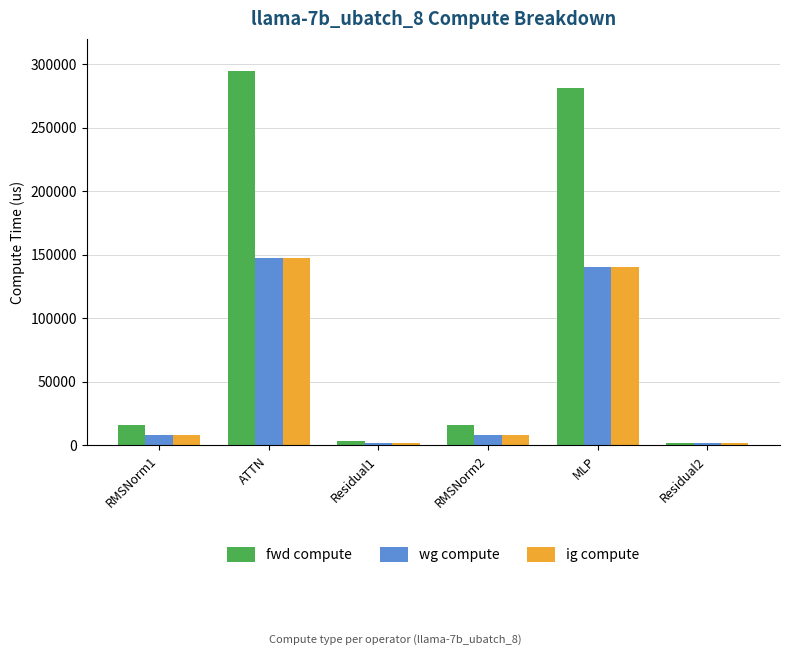

What position from the left is RMSNorm1?

1